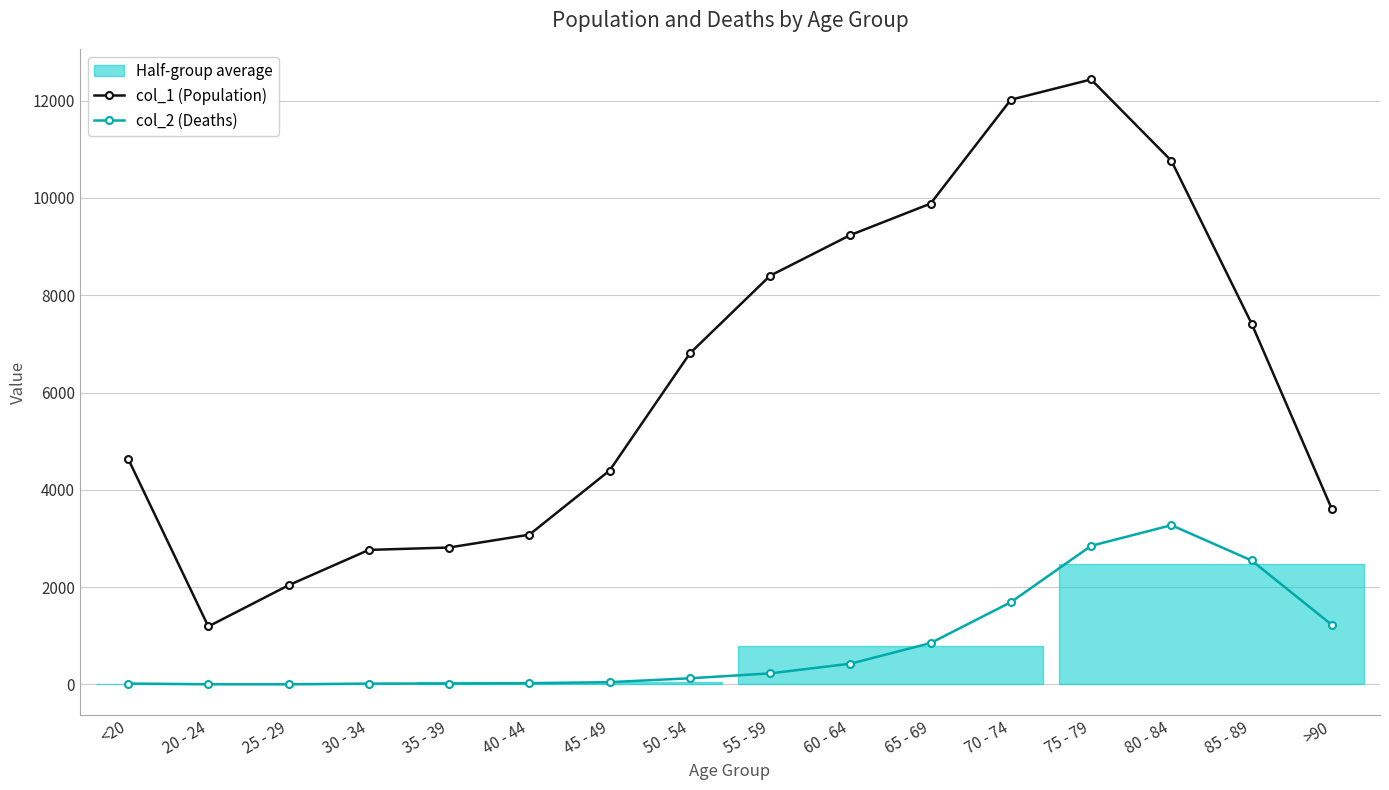

Reading left to right, list all the values displayed in this chart.

col_1 (Population): <20=4641	20 - 24=1191	25 - 29=2038	30 - 34=2765	35 - 39=2814	40 - 44=3078	45 - 49=4396	50 - 54=6803	55 - 59=8400	60 - 64=9236	65 - 69=9883	70 - 74=12018	75 - 79=12434	80 - 84=10764	85 - 89=7417	>90=3604
col_2 (Deaths): <20=18	20 - 24=4	25 - 29=3	30 - 34=17	35 - 39=18	40 - 44=24	45 - 49=47	50 - 54=126	55 - 59=227	60 - 64=426	65 - 69=850	70 - 74=1690	75 - 79=2848	80 - 84=3273	85 - 89=2548	>90=1224